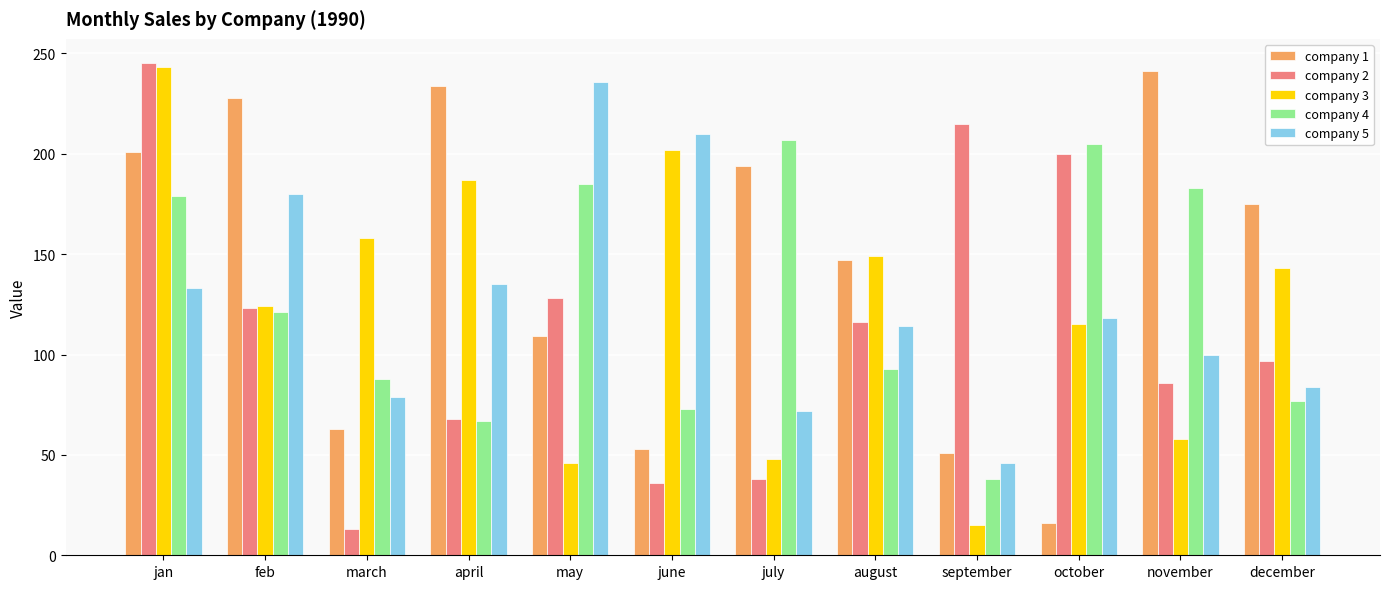

Which series has the largest total across all categories?

company 1